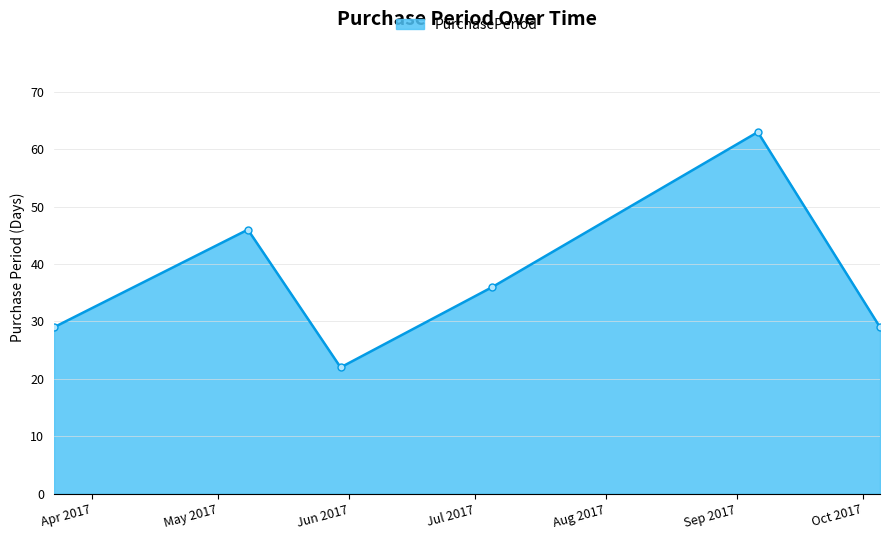

What is the smallest value displayed?

22